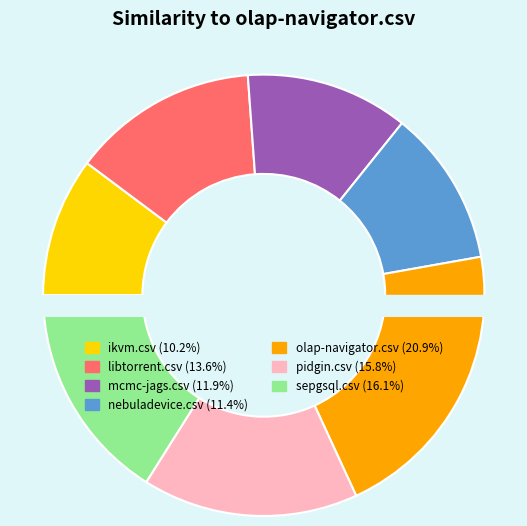

How many segments does this pie chart have?

7